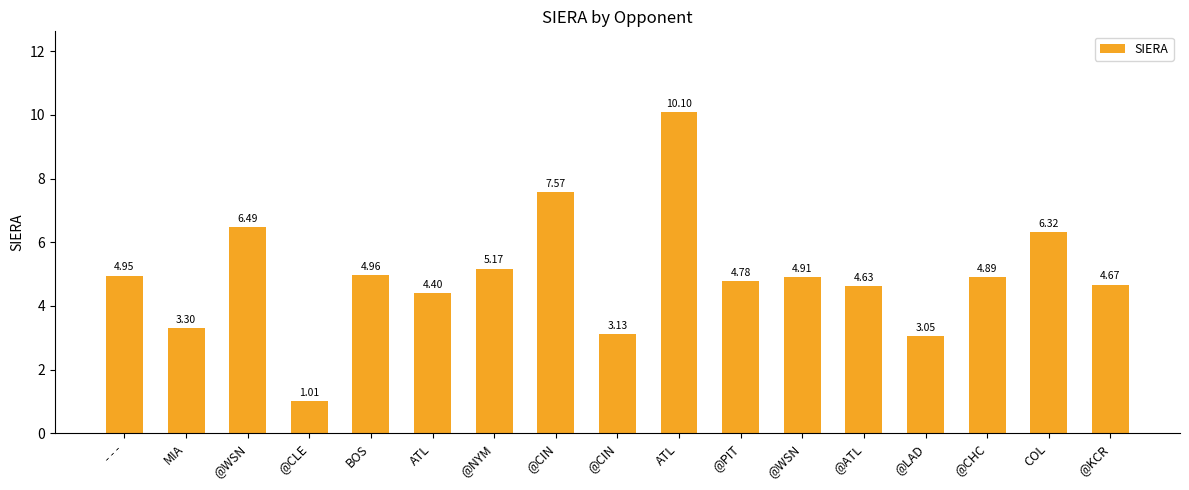

Are the bars grouped side by side (vs. stacked)?

No